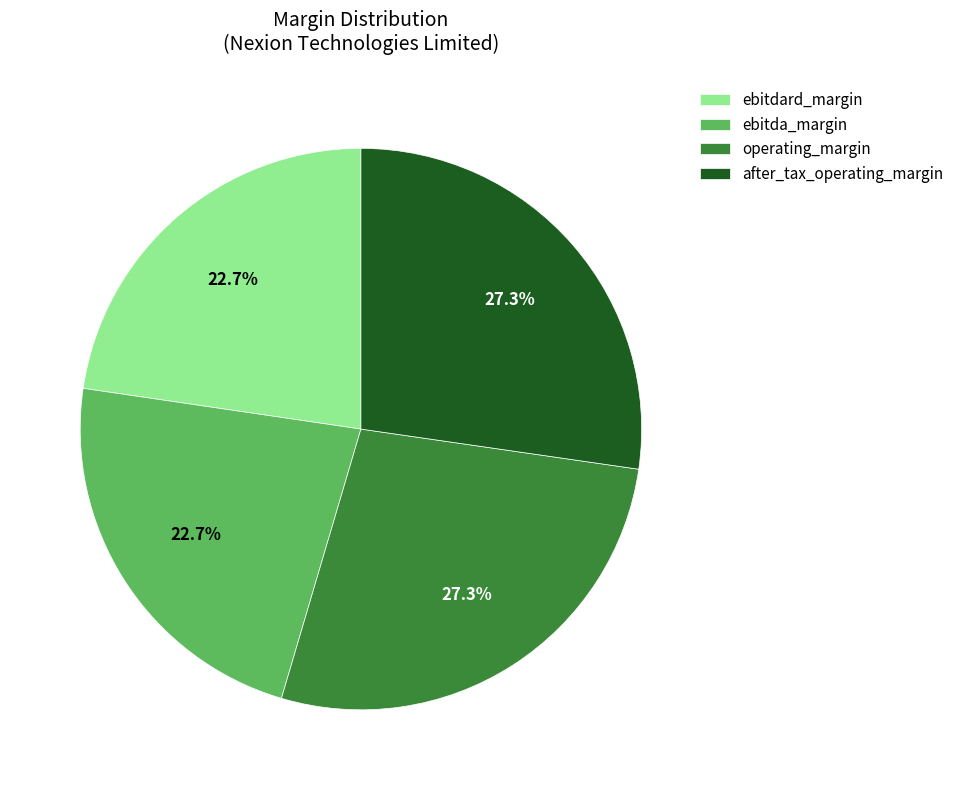

Is there a majority slice in this chart?

No